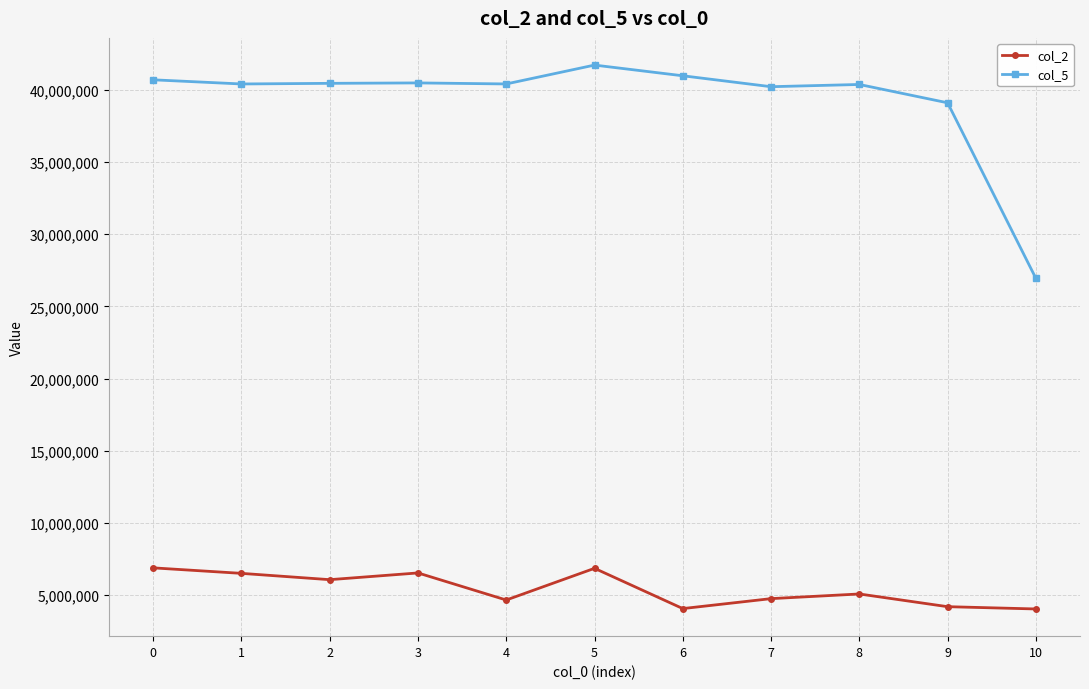

True or false: col_5 and col_2 cross at least once.

False